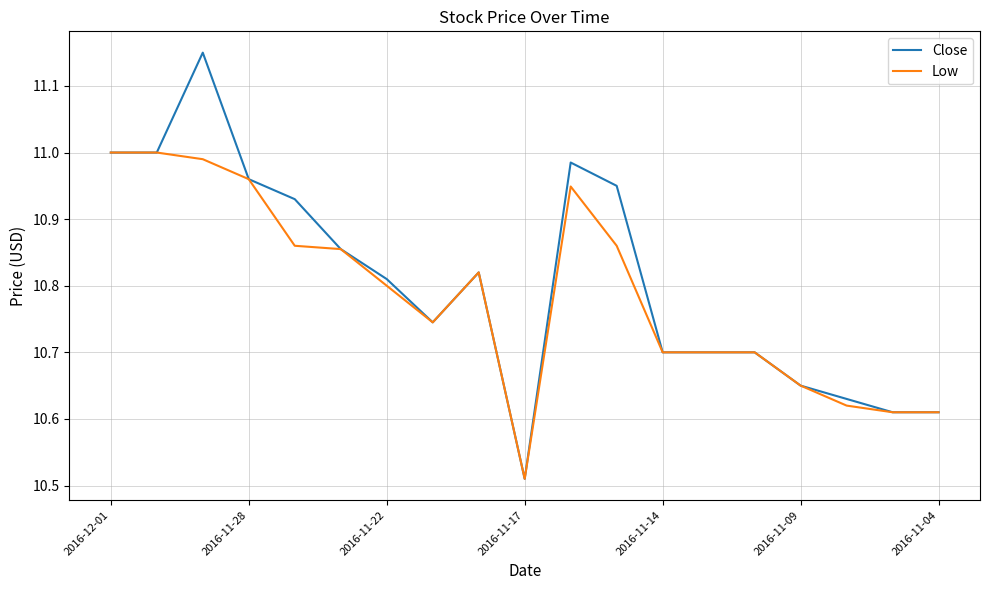

Which series has the largest range (max minus min)?

Close